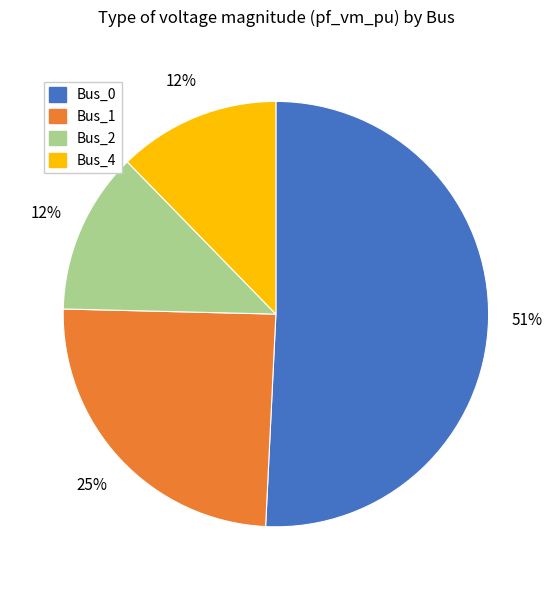

To the nearest percent, what is the average slice percentage?

25%